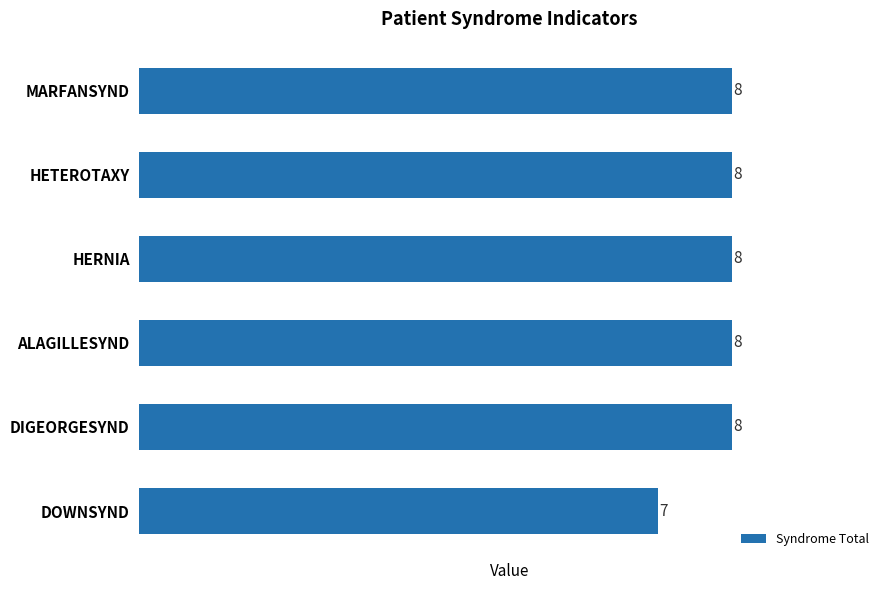

What is the maximum value shown in the chart?

8